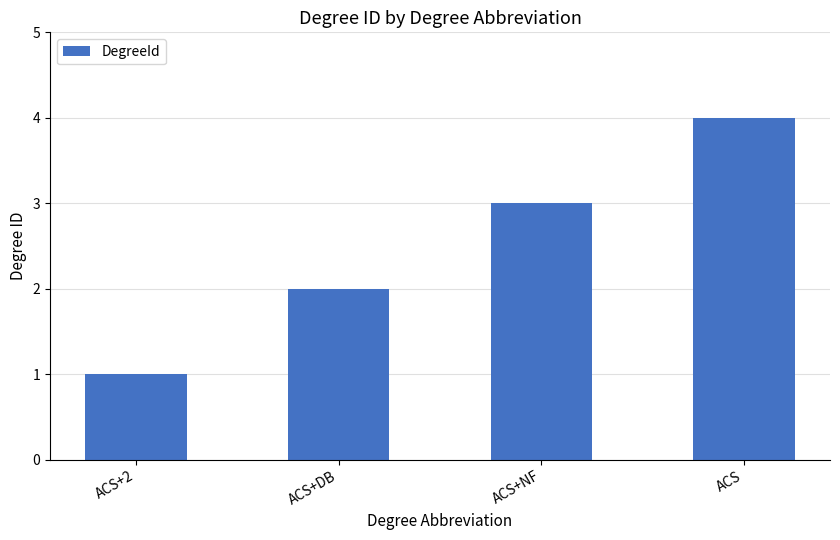

How many bars are there in total?

4